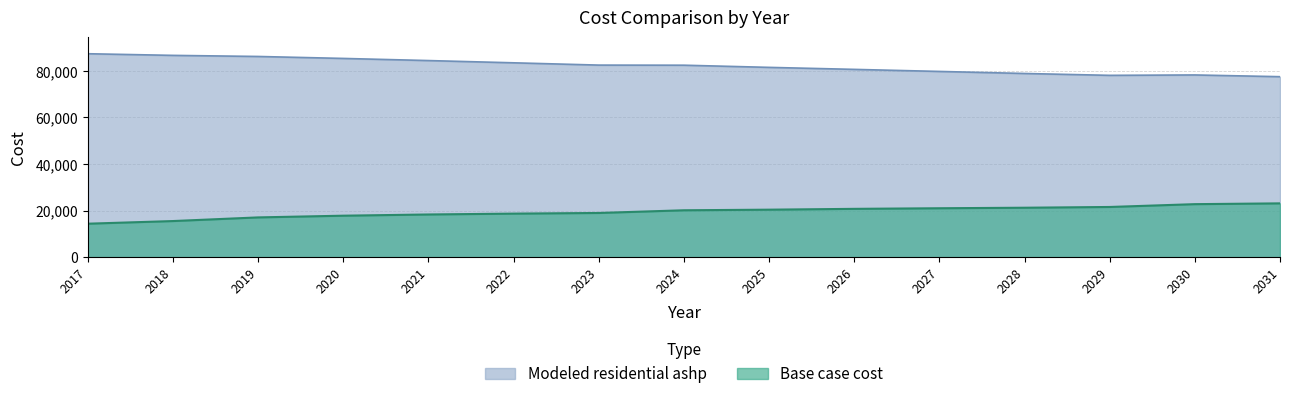

What are all the series names shown in the legend?

Modeled residential ashp, Base case cost